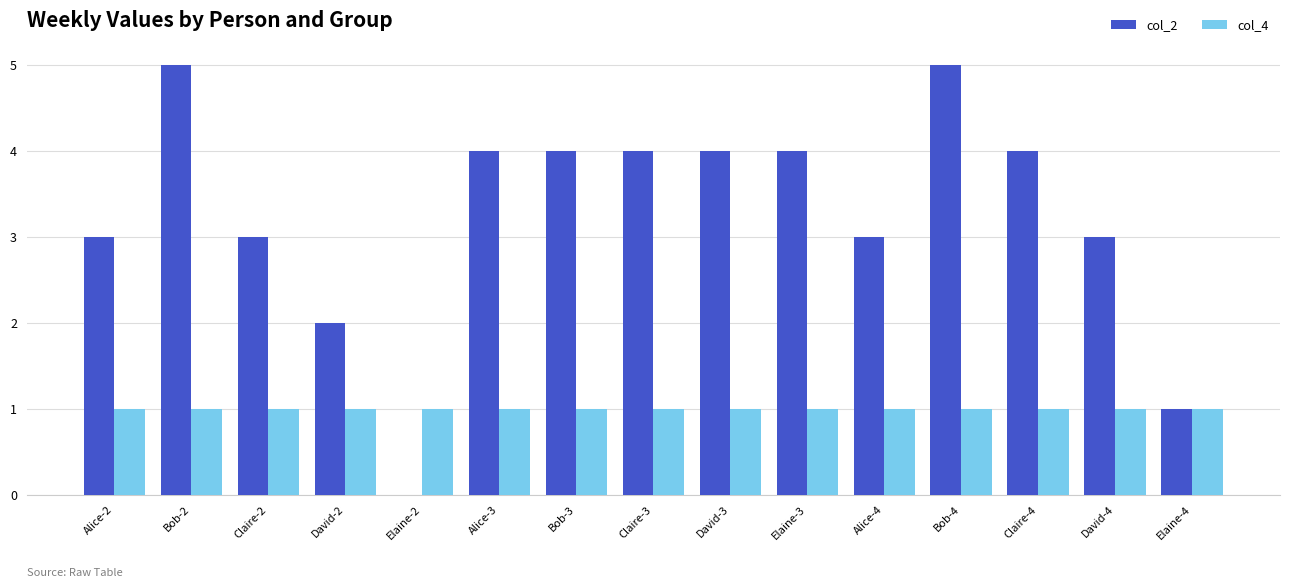

What is the sum of all col_4 values?

15